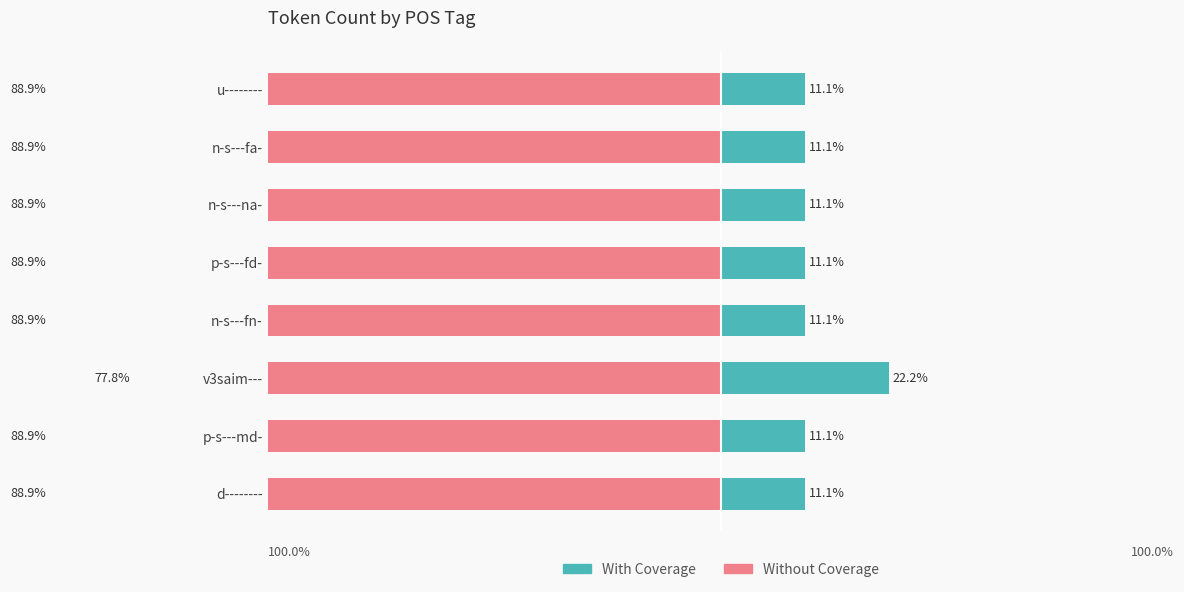

How many groups of bars are there?

8